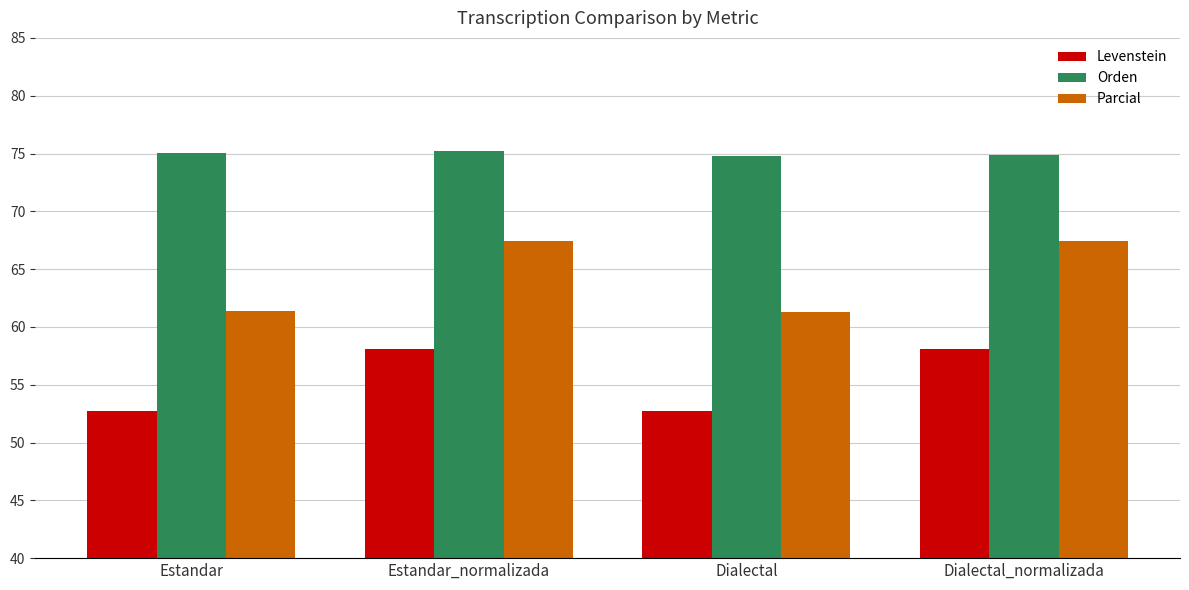

Count the number of categories in the chart.

4